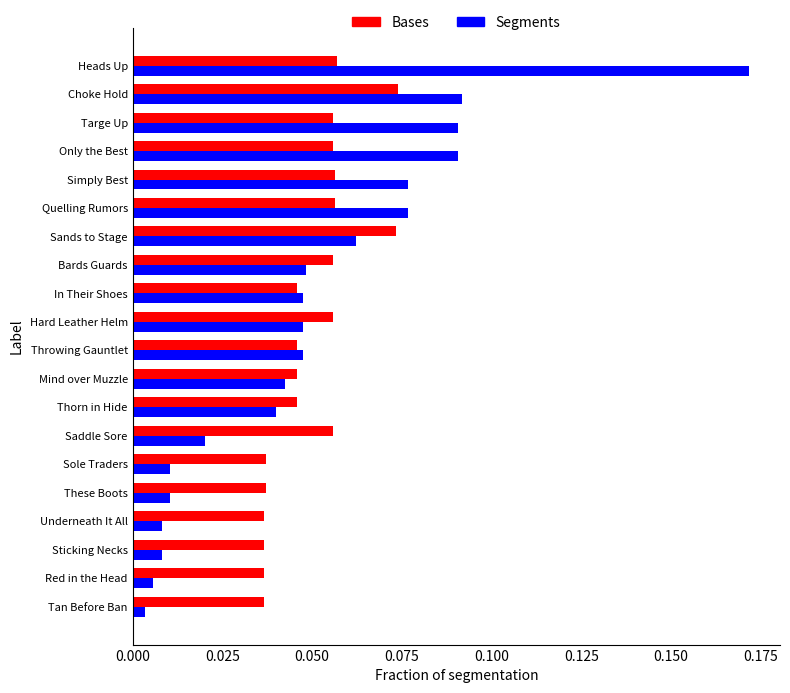

Is the value of Segments at Sands to Stage greater than the value of Bases at Sticking Necks?

Yes